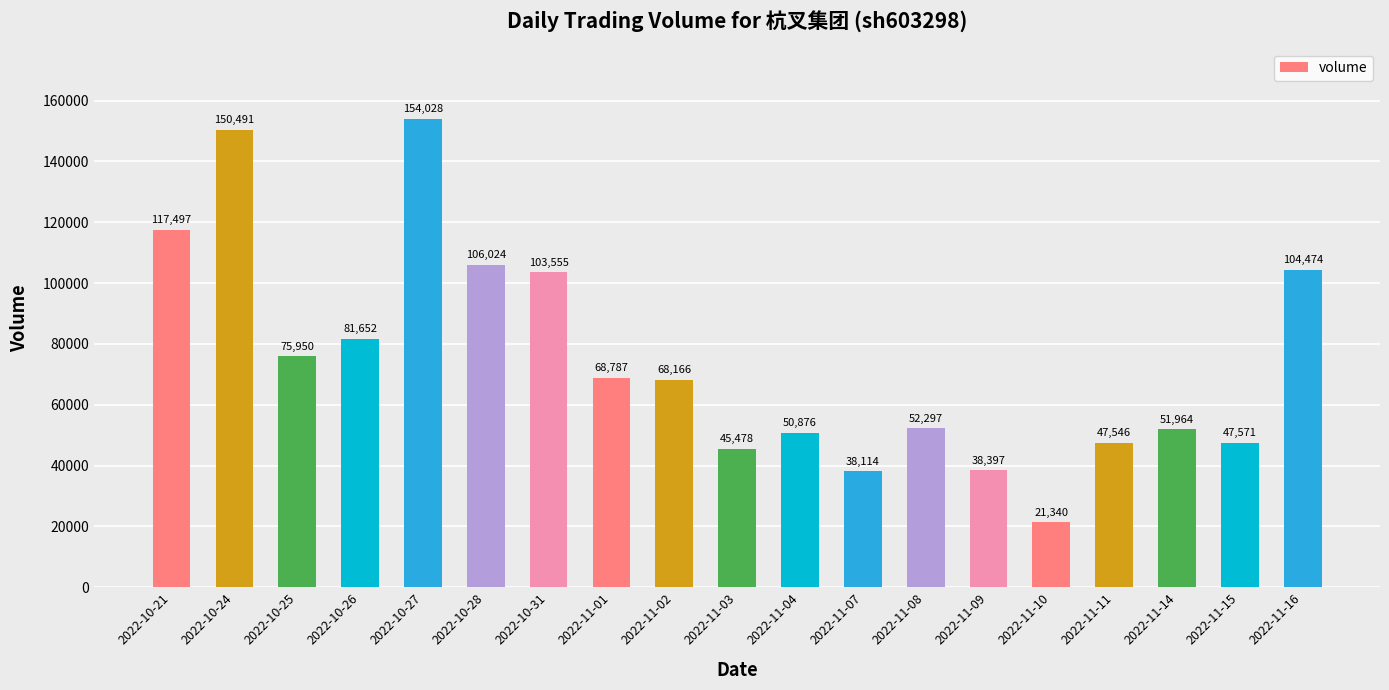

How many data points does each series have?

19